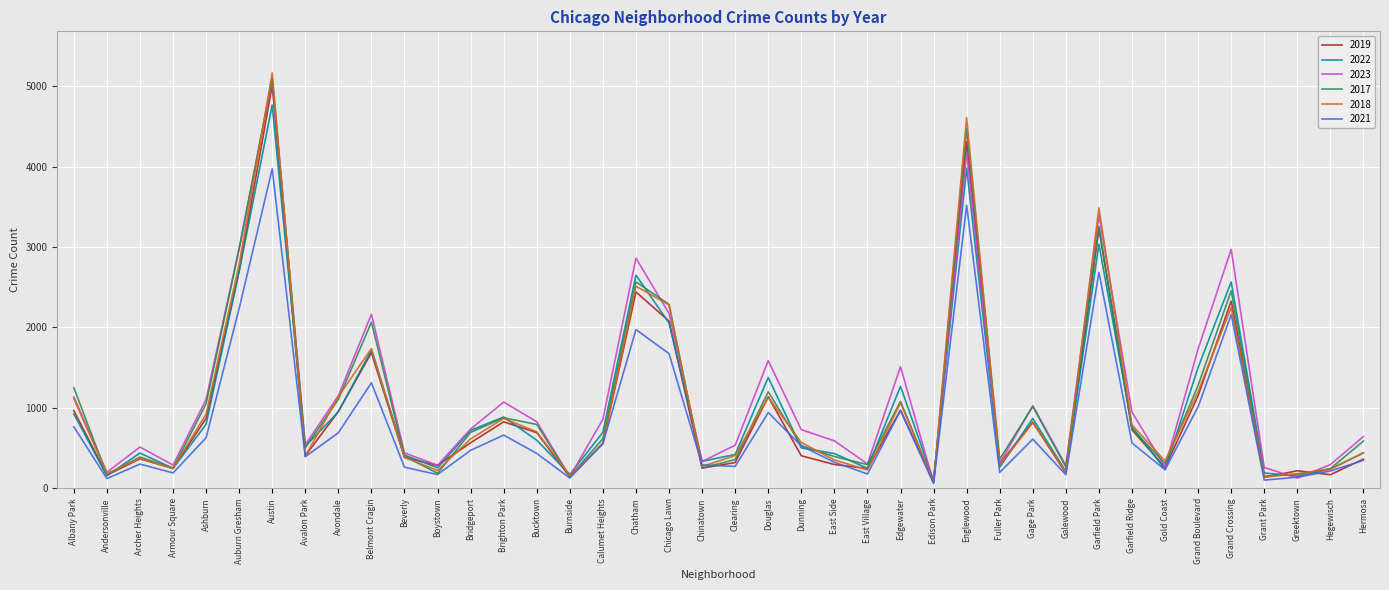

Between Armour Square and Ashburn, which series saw the biggest shift?

2023